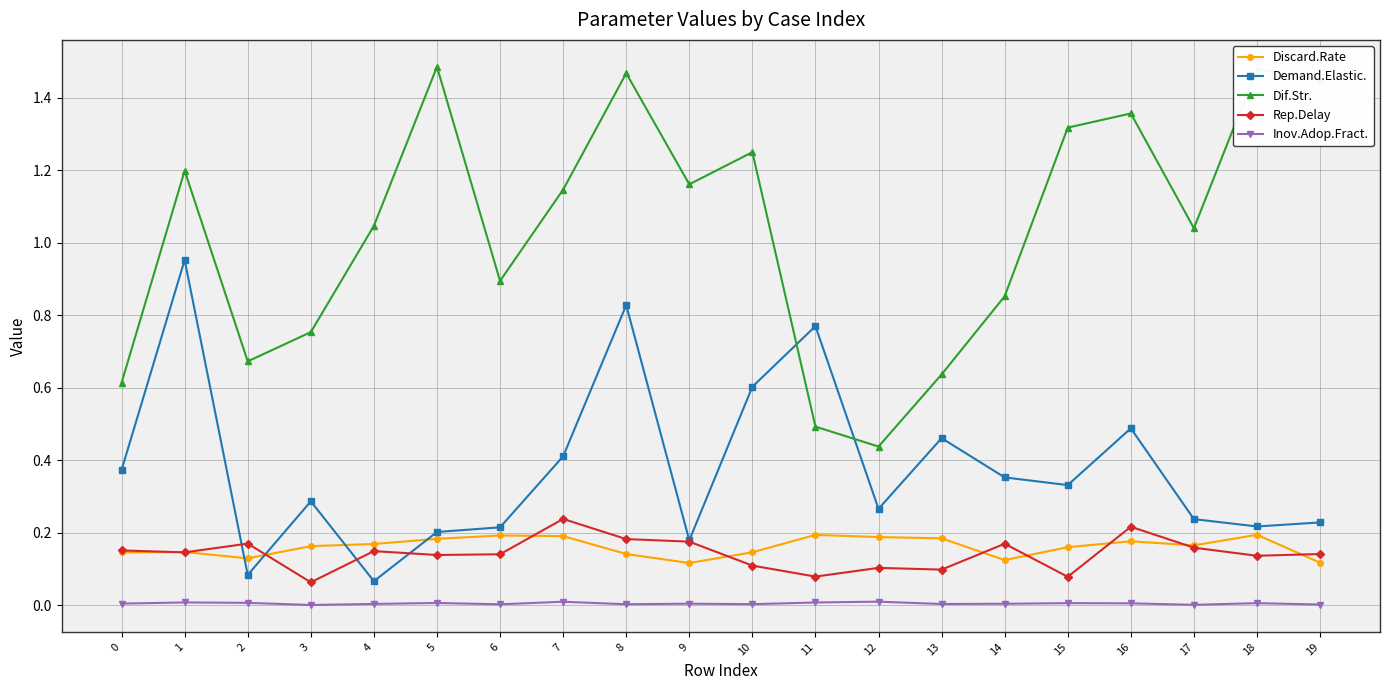

Is the value of Discard.Rate at 13 greater than the value of Inov.Adop.Fract. at 9?

Yes